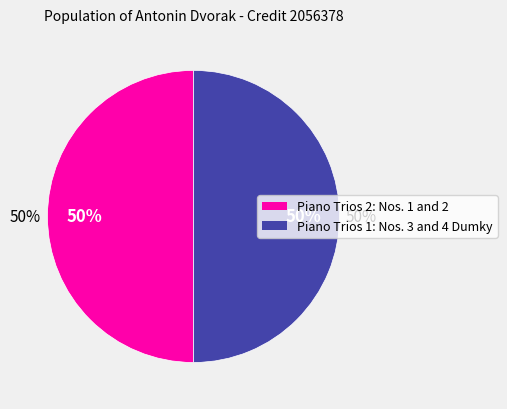

What is the total percentage of Piano Trios 2: Nos. 1 and 2 and Piano Trios 1: Nos. 3 and 4 "Dumky"?

100.0%